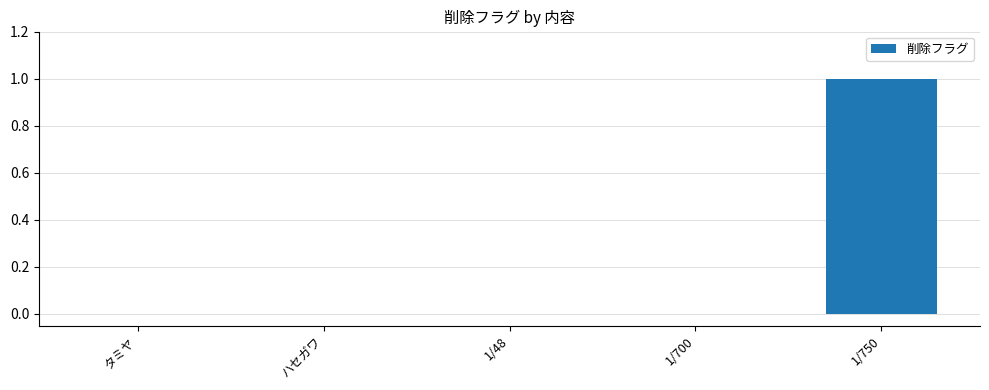

Which label corresponds to the largest value in the chart?

1/750